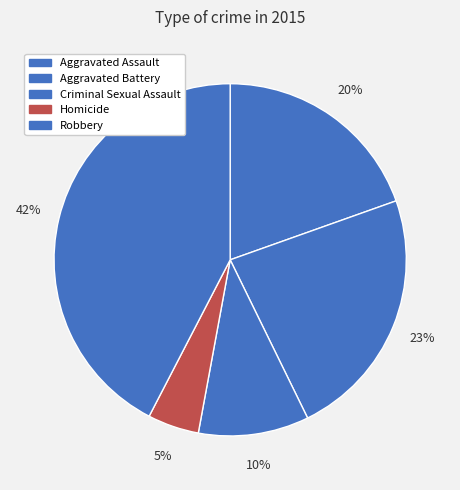

How many slices are in this pie chart?

5